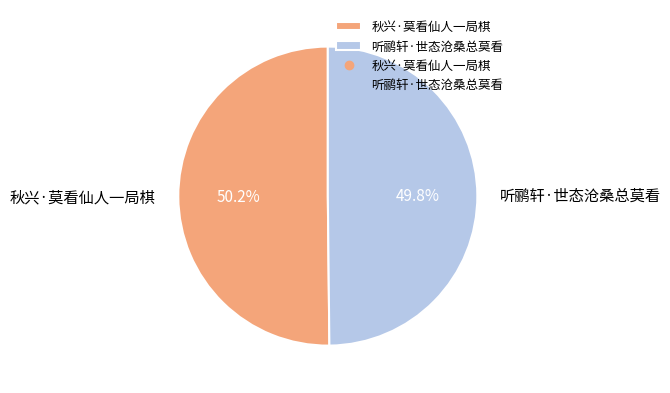

The 秋兴·莫看仙人一局棋 slice represents 59% of the pie. True or false?

False